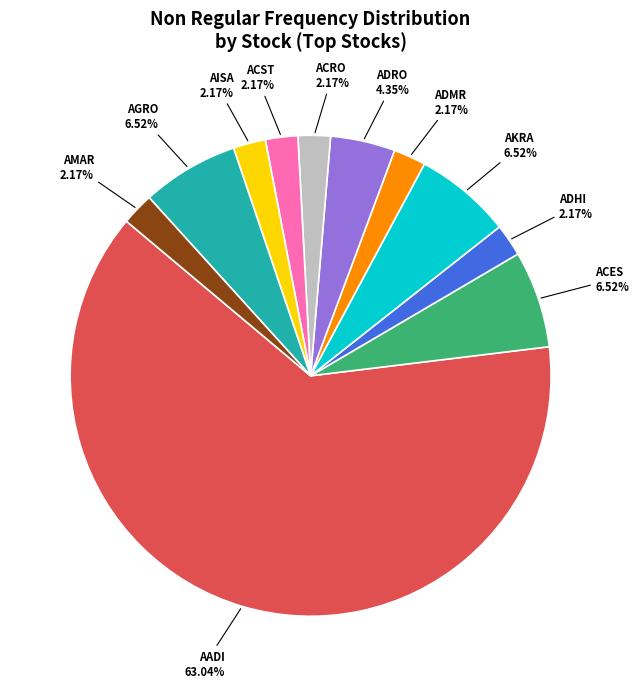

Is there a majority slice in this chart?

Yes